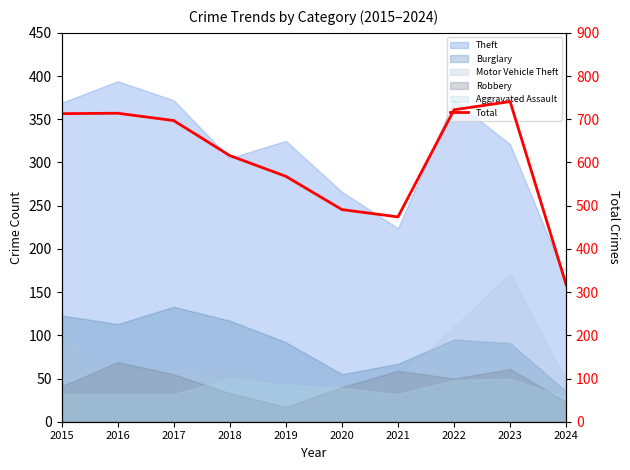

Rank the categories by value from highest to lowest.

2023, 2022, 2016, 2015, 2017, 2018, 2019, 2020, 2021, 2024